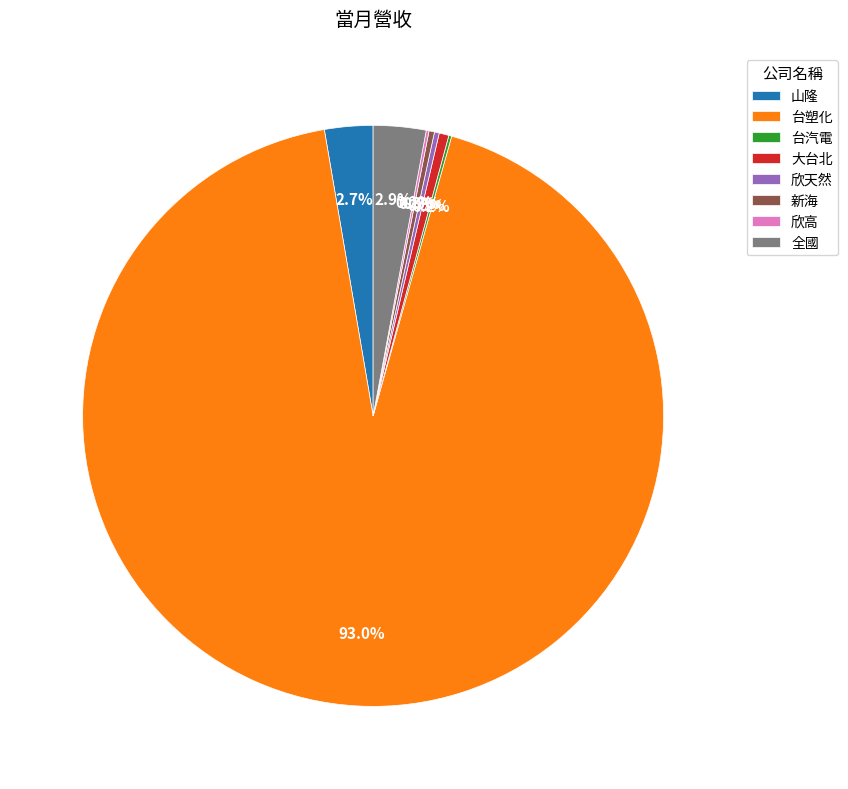

Does any single category account for the majority?

Yes